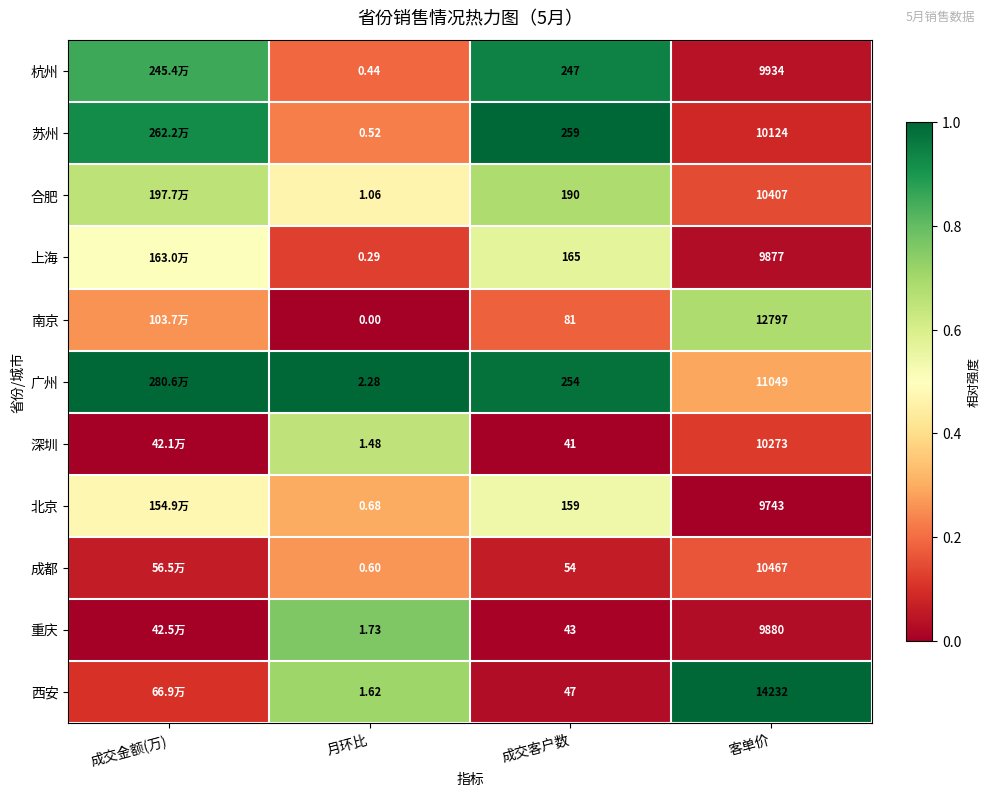

Rank the series at 成交客户数 from lowest to highest value.

深圳, 重庆, 西安, 成都, 南京, 北京, 上海, 合肥, 杭州, 广州, 苏州